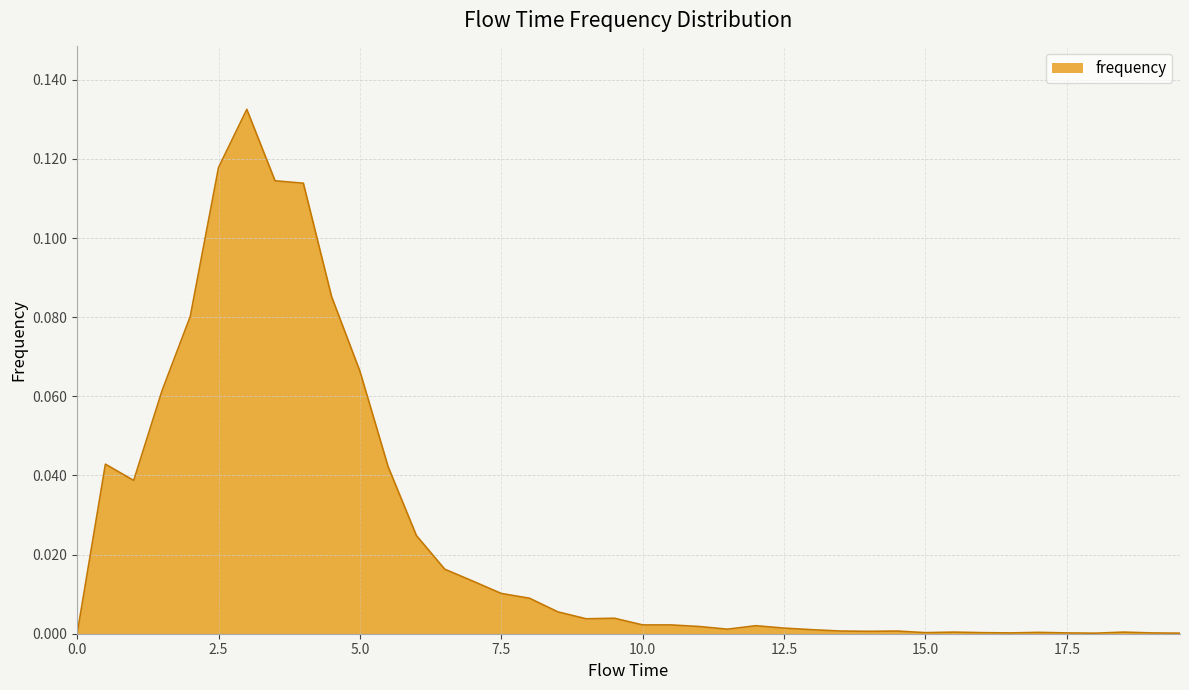

True or false: the data has more than 1 interior local peaks.

True